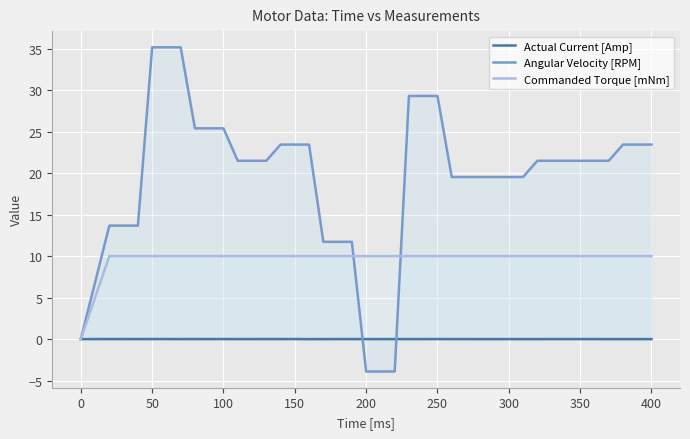

What is the smallest value displayed?

-3.9